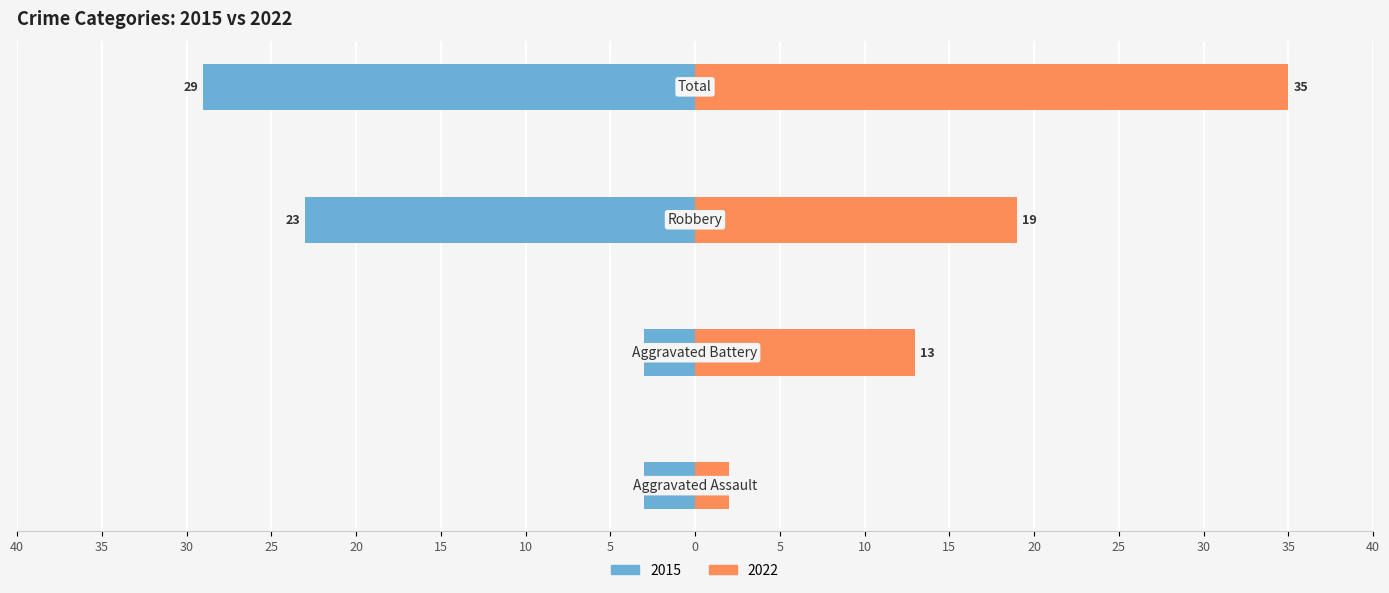

What is the sum of the 2015 values at Aggravated Assault and Aggravated Battery?

-6